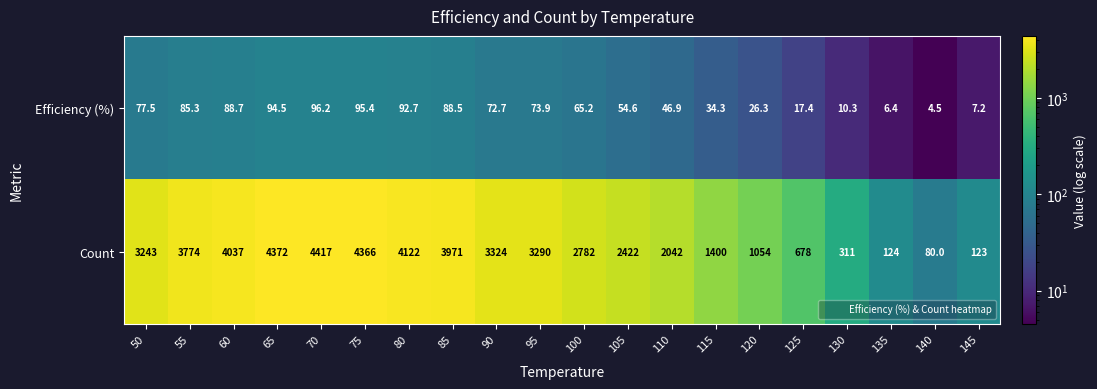

True or false: Efficiency (%) has a value of 73.9 at 95.

True